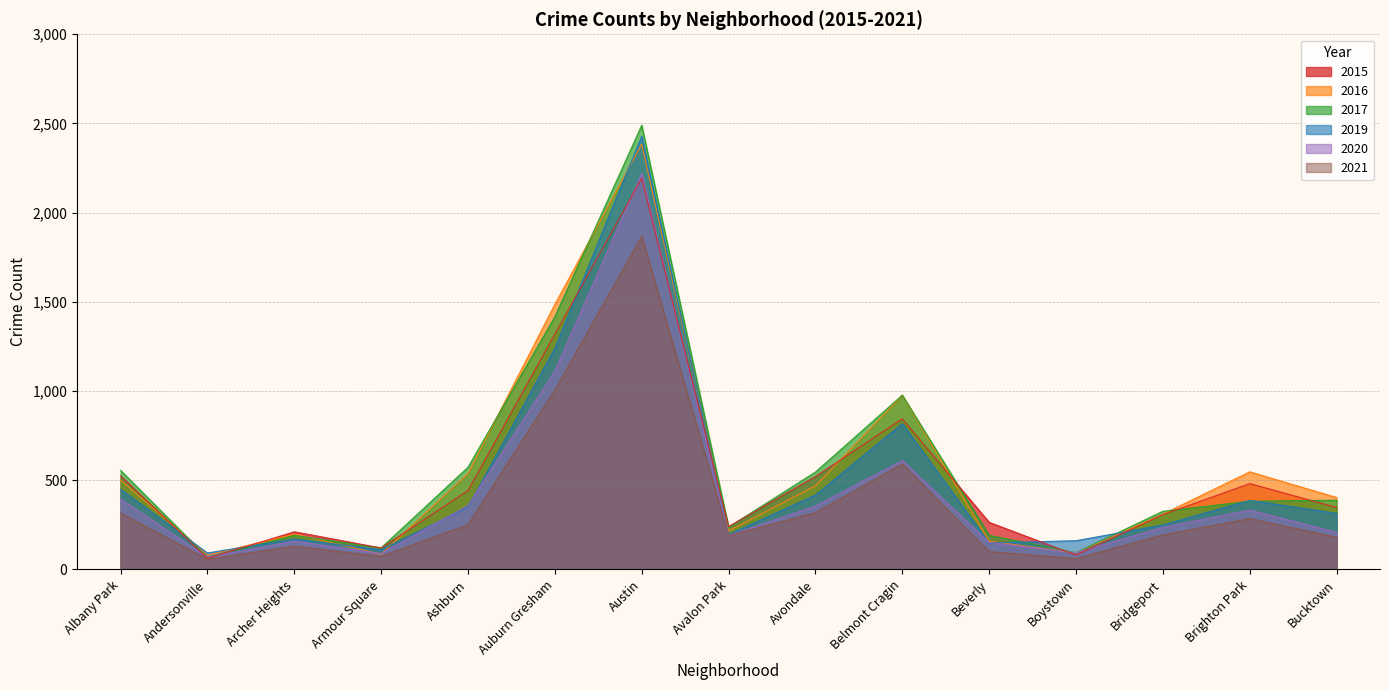

In 2019, how many points are higher than both neighbors (excluding endpoints)?

4